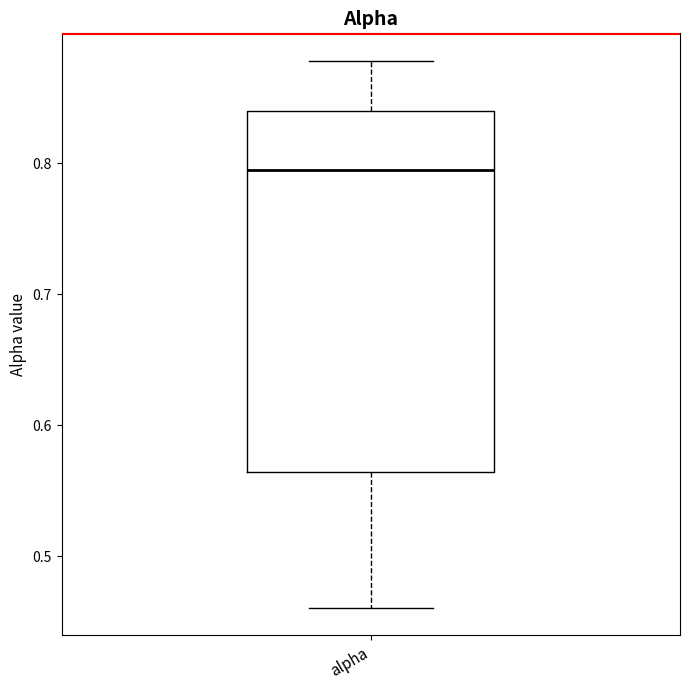

Where does the median line of the box for alpha sit on the y-axis? The values are not printed on the chart, so give them approximately, as read against the axis.

0.79